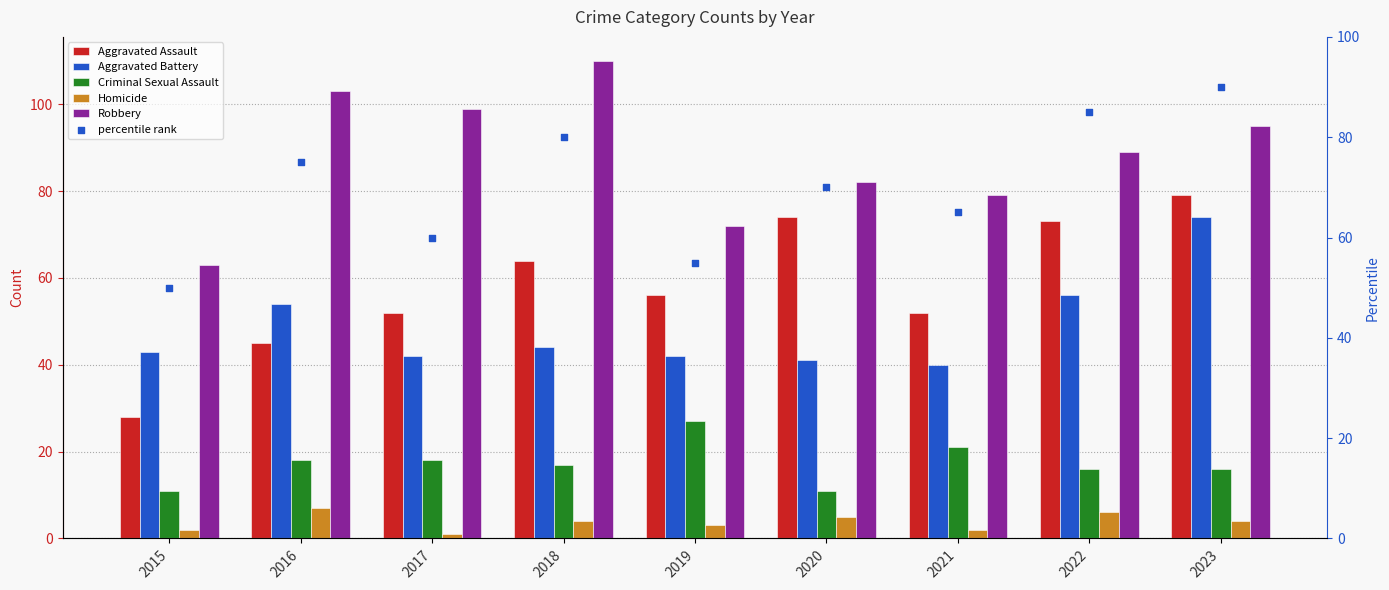

What is the total value across all series at 2021?

259